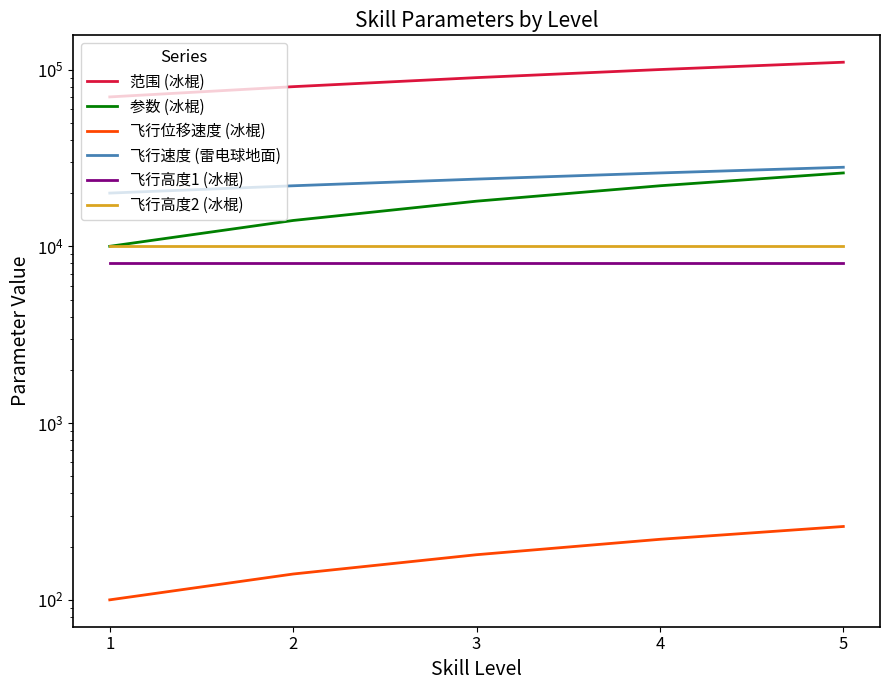

What are all the series names shown in the legend?

范围 (冰棍), 参数 (冰棍), 飞行位移速度 (冰棍), 飞行速度 (雷电球地面), 飞行高度1 (冰棍), 飞行高度2 (冰棍)